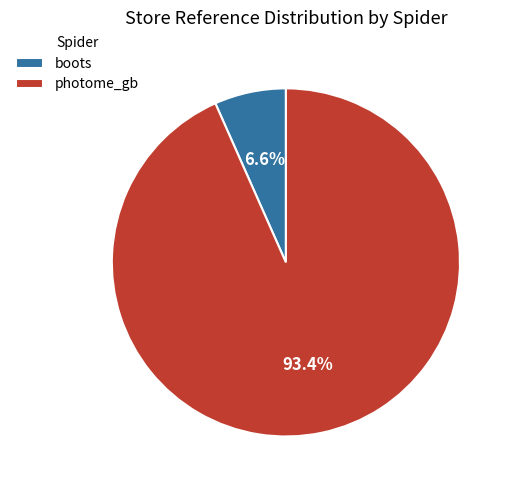

To the nearest percent, what is the difference between the largest and smallest slice percentages?

87%